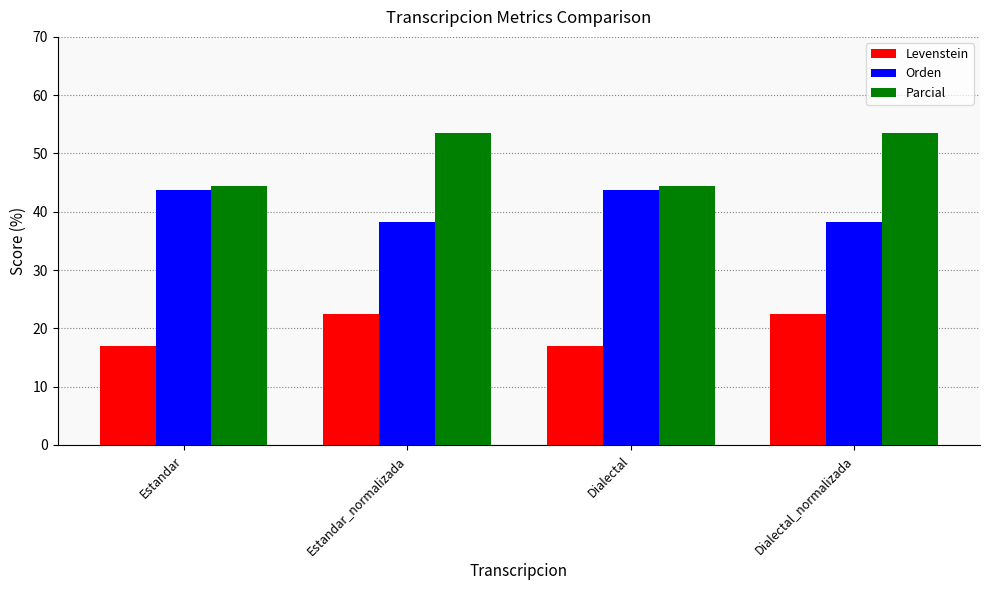

What is the minimum value shown in the chart?

16.9